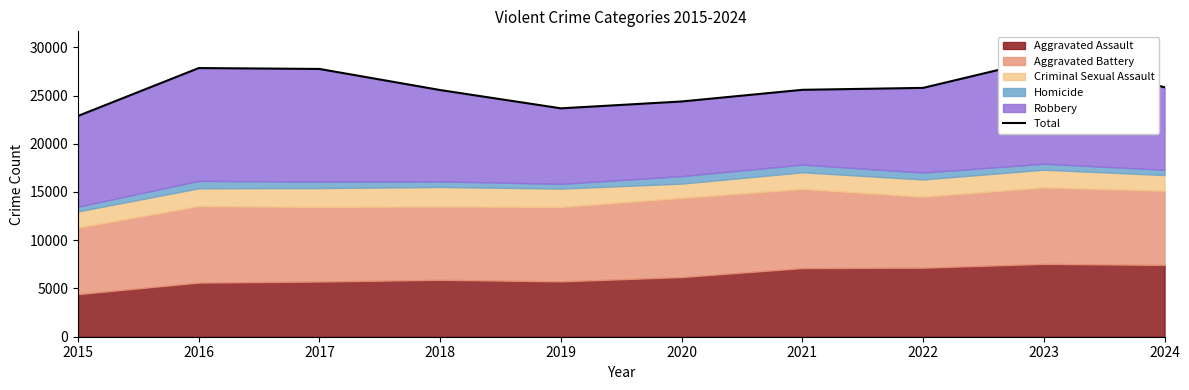

What is the value of the 5th point from the left?

23671